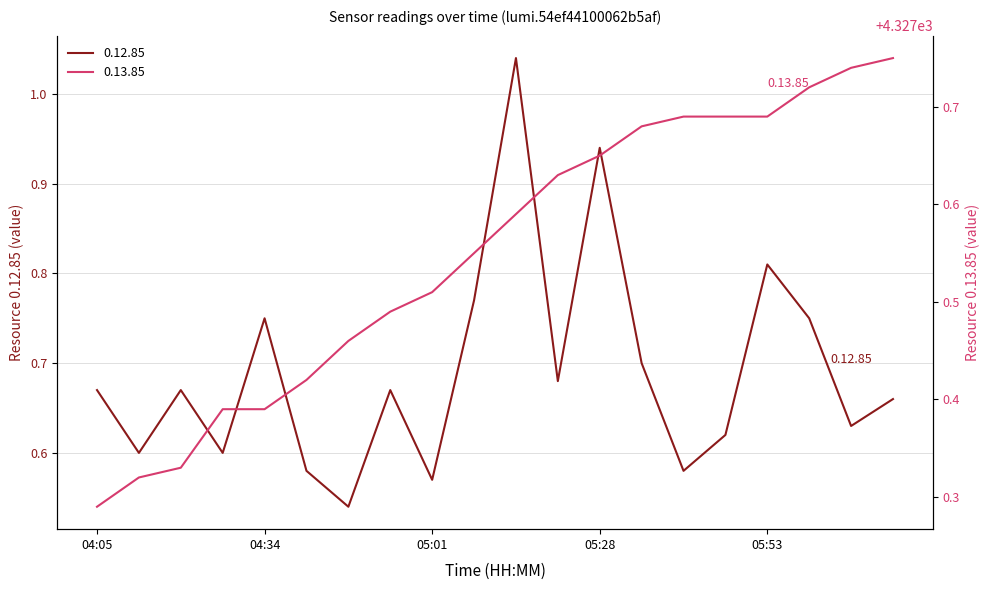

At which label is 0.13.85 closest to 4327?

04:05